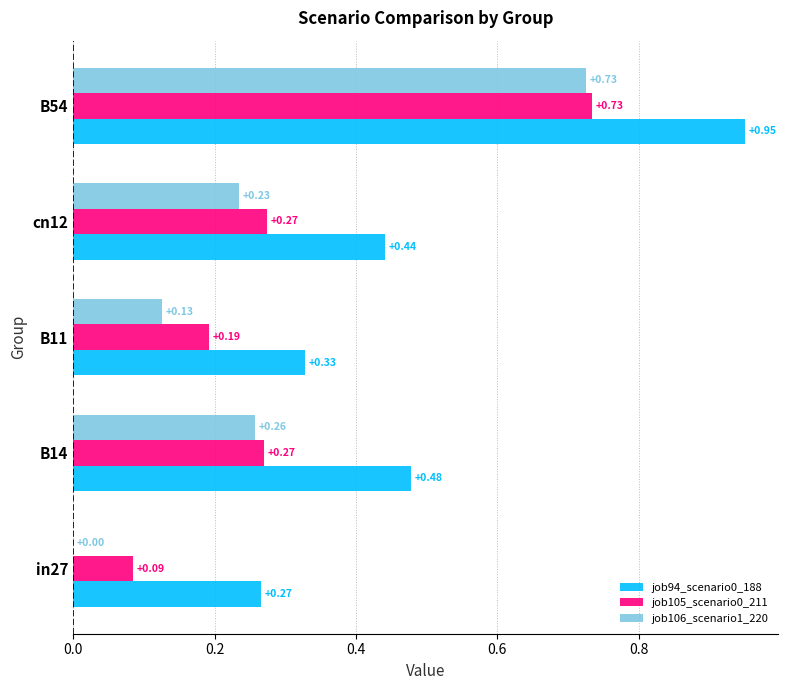

What is the sum of all job105_scenario0_211 values?

1.6